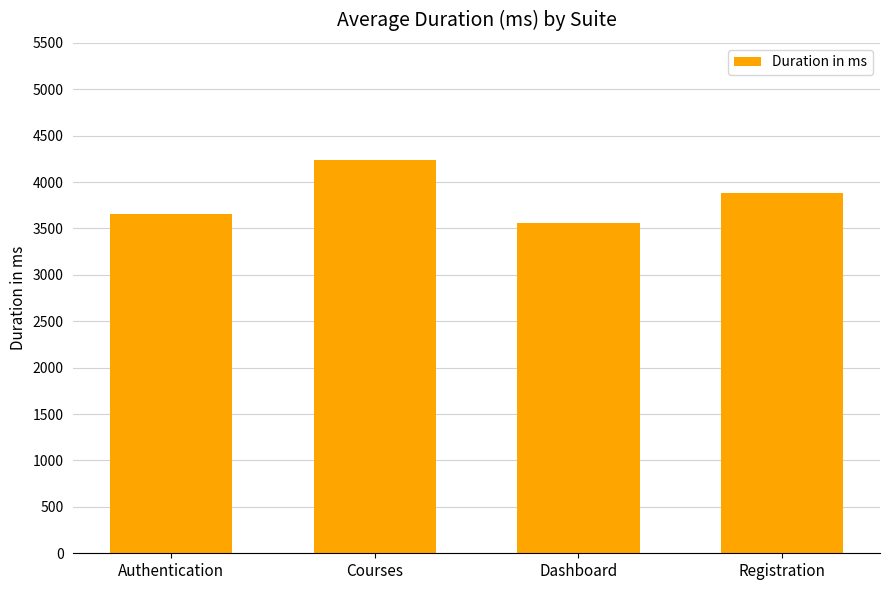

What position from the left is Authentication?

1